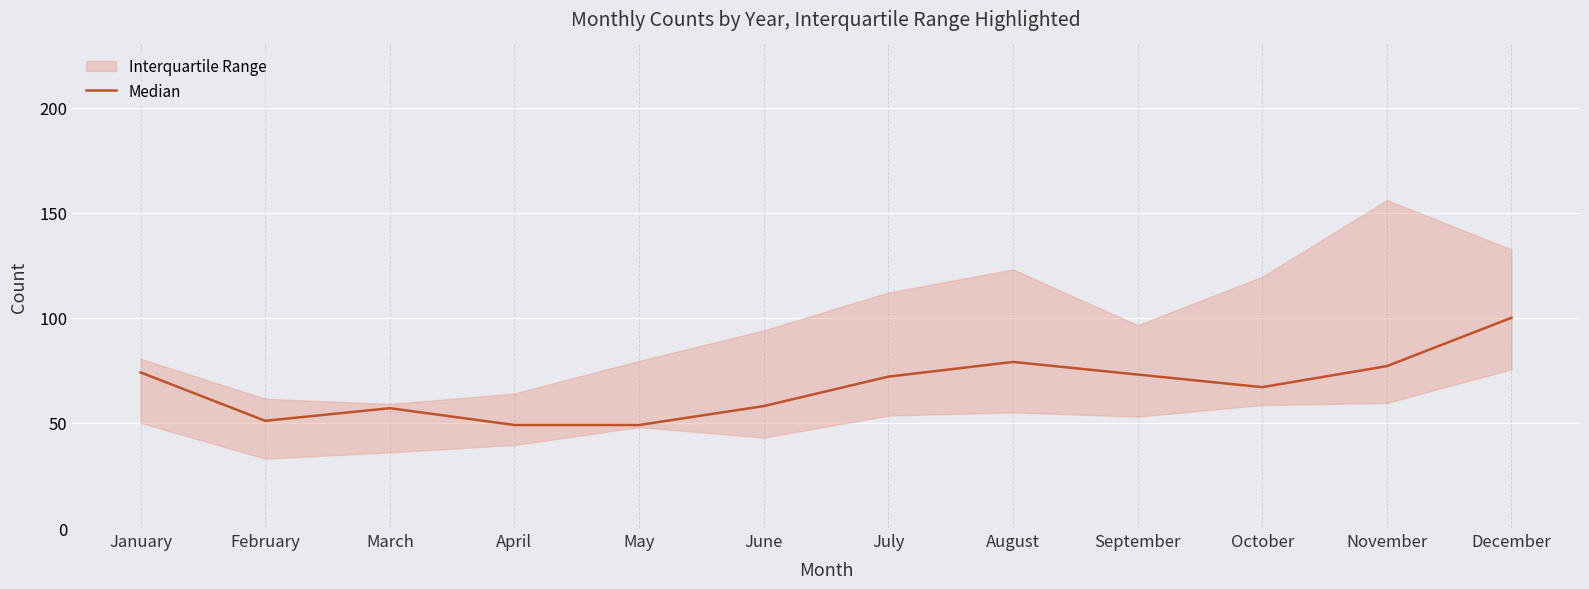

At which category does the data reach its first local valley?

February